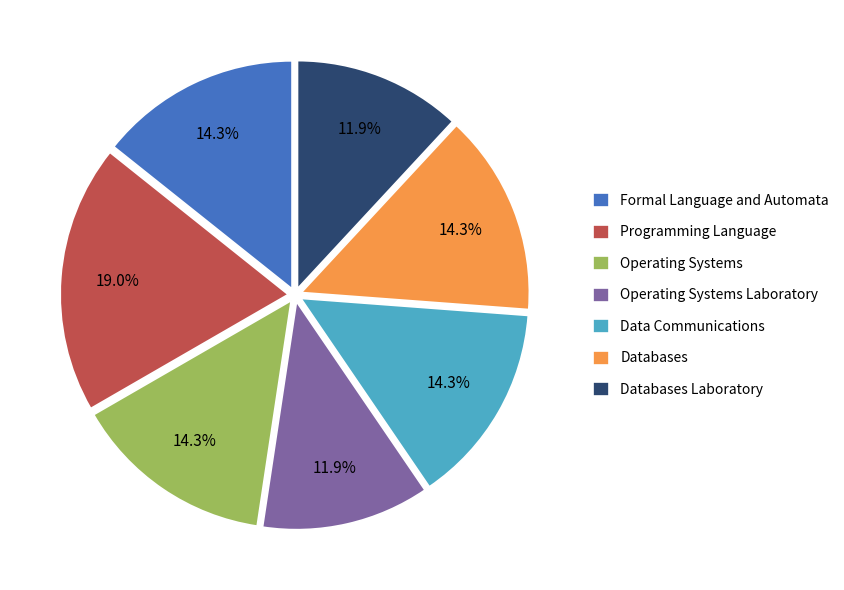

What is the total percentage of Formal Language and Automata and Operating Systems Laboratory?

26.2%